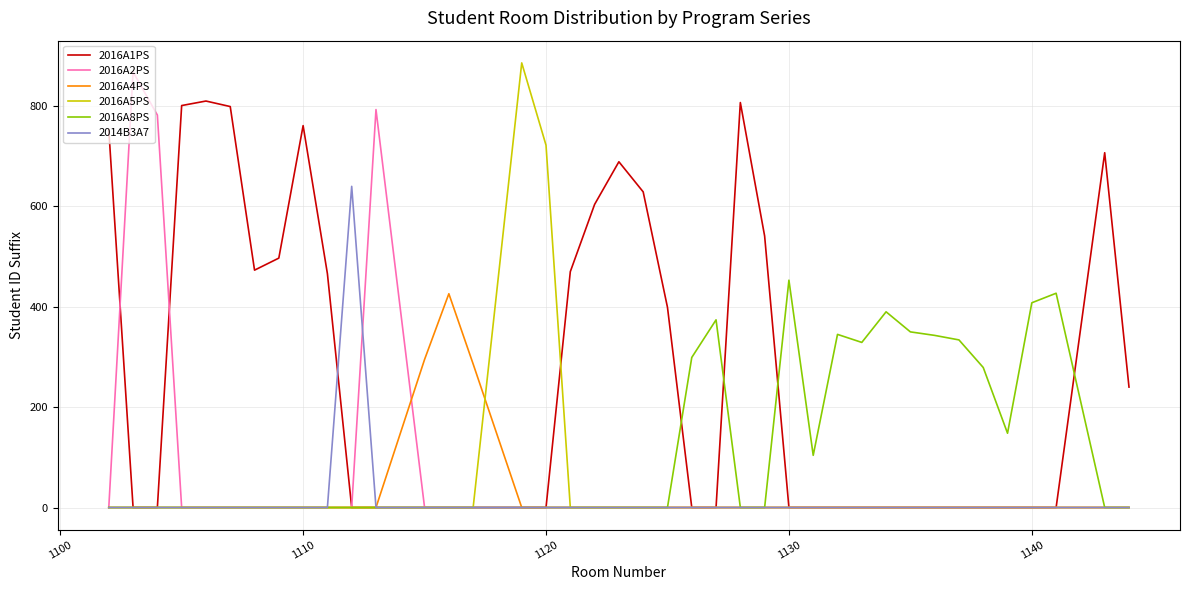

Which series has the largest total across all categories?

2016A1PS